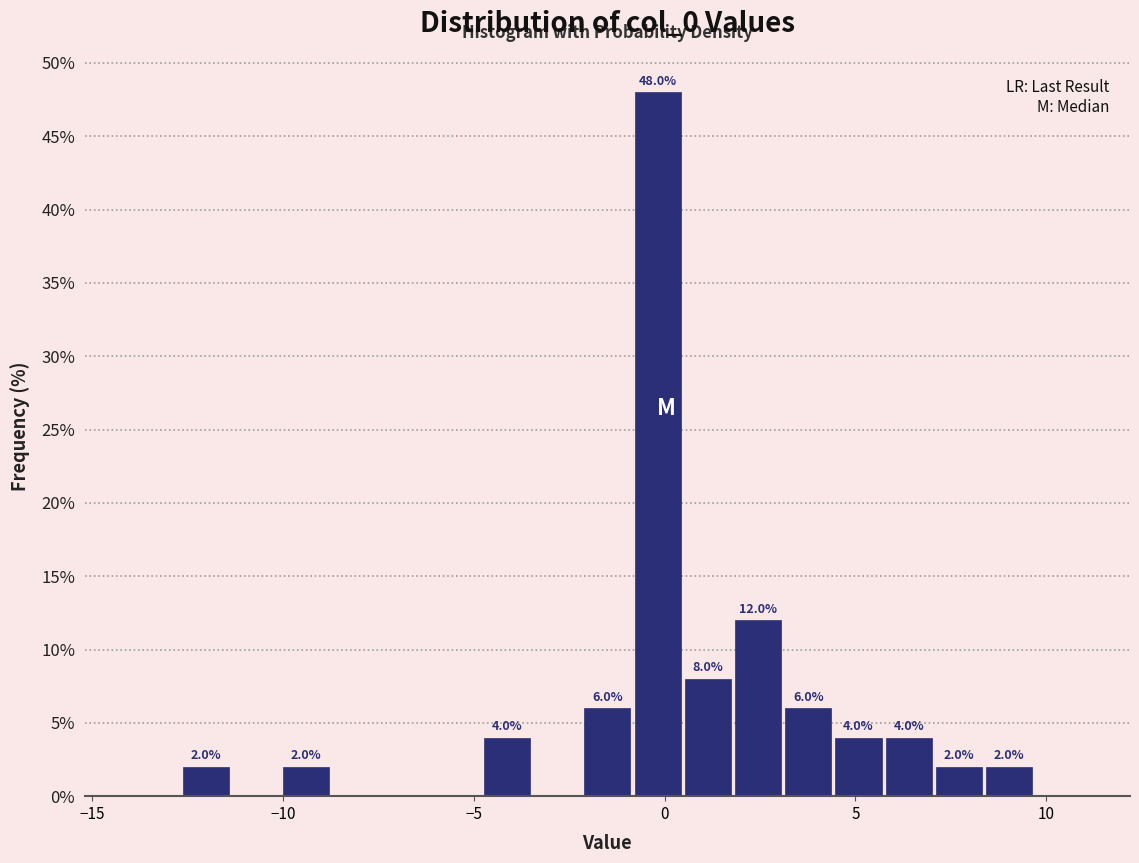

Around what value on the x-axis is the tallest bar? Give the approximate position of its centre, as read against the axis.

0.0